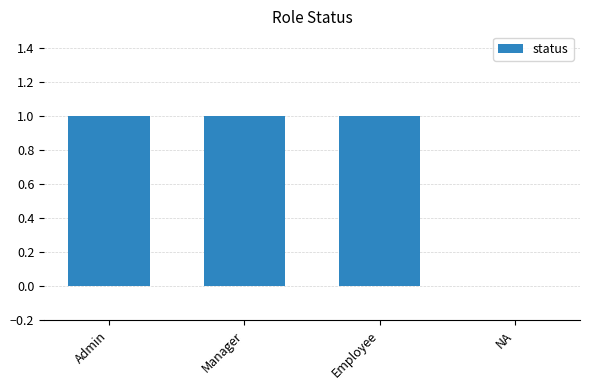

What is the average value?

1